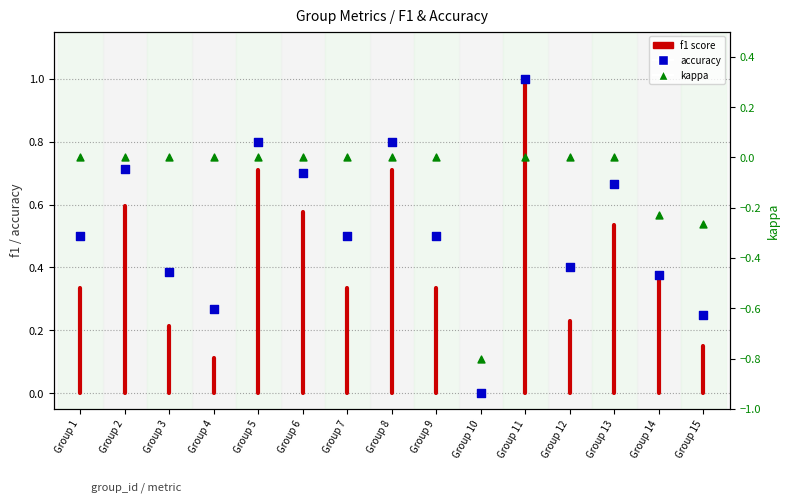

Which series contains the lowest Y value?

kappa